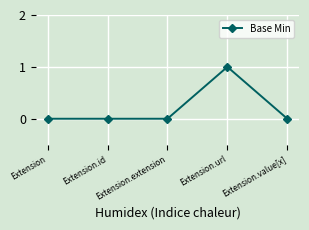

Reading left to right, extract all data points from this chart.

0	0	0	1	0